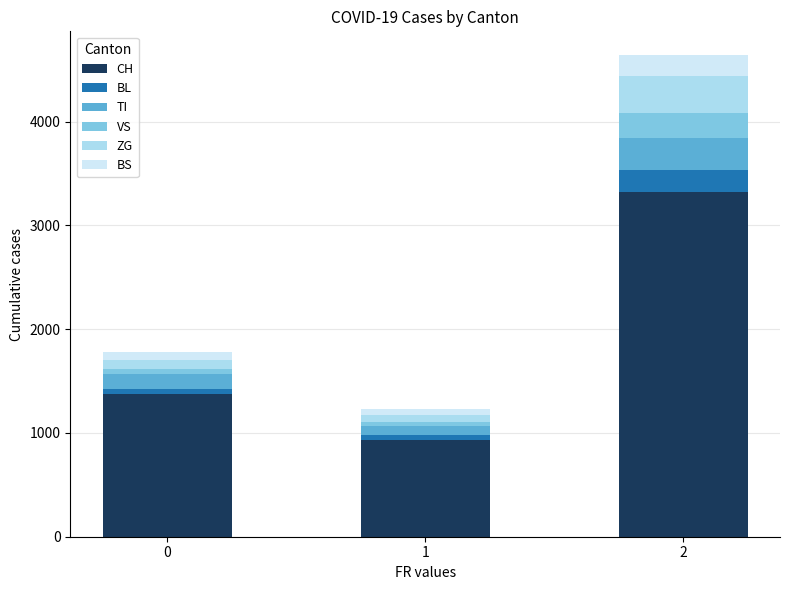

List the labels in order of CH value, smallest first.

1, 0, 2